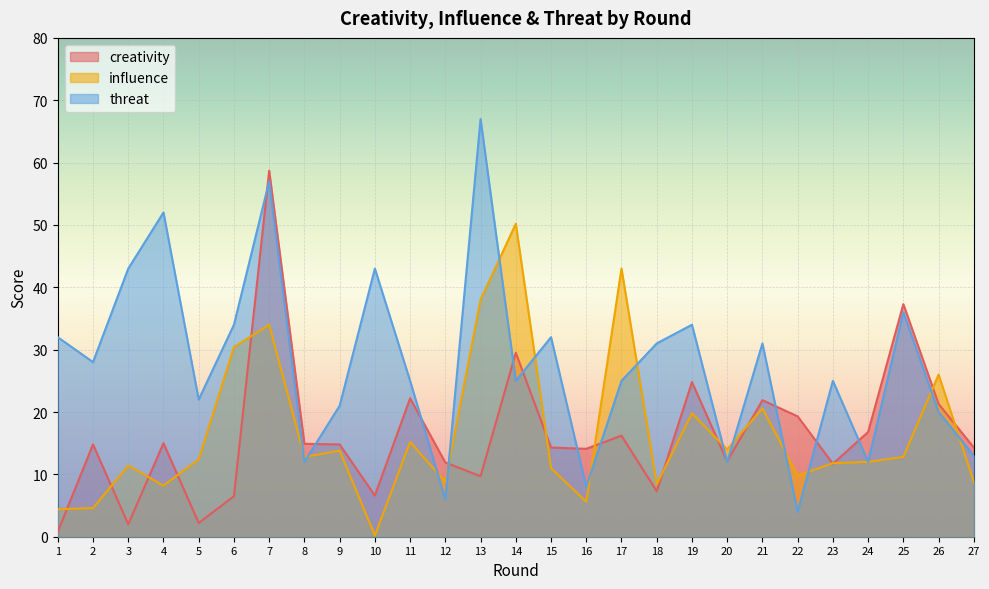

Rank the series by their maximum value, from lowest to highest.

influence, creativity, threat